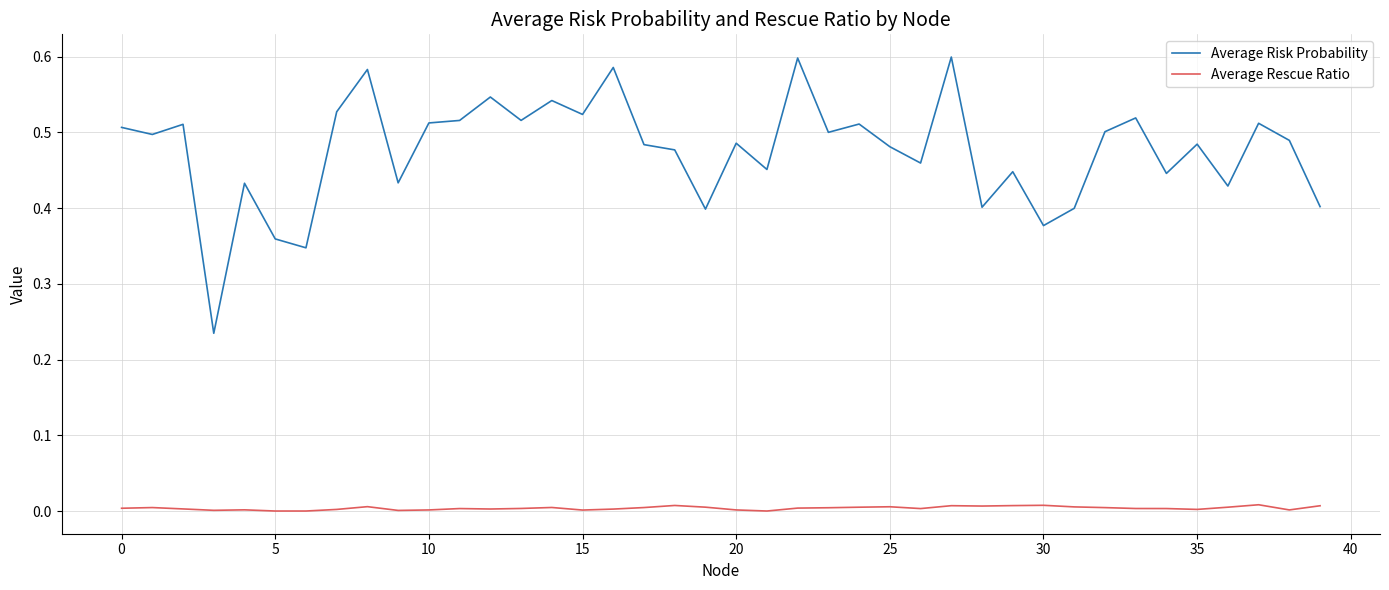

Which series has the widest spread of values?

Average Risk Probability